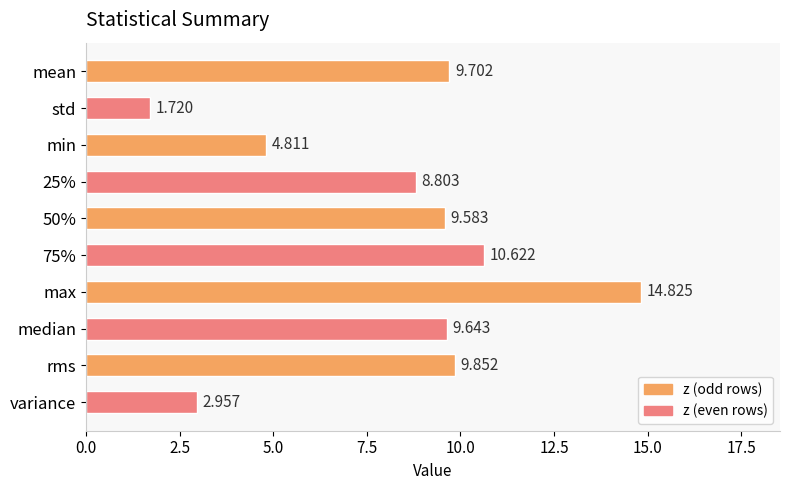

At which label is the value closest to 8?

25%